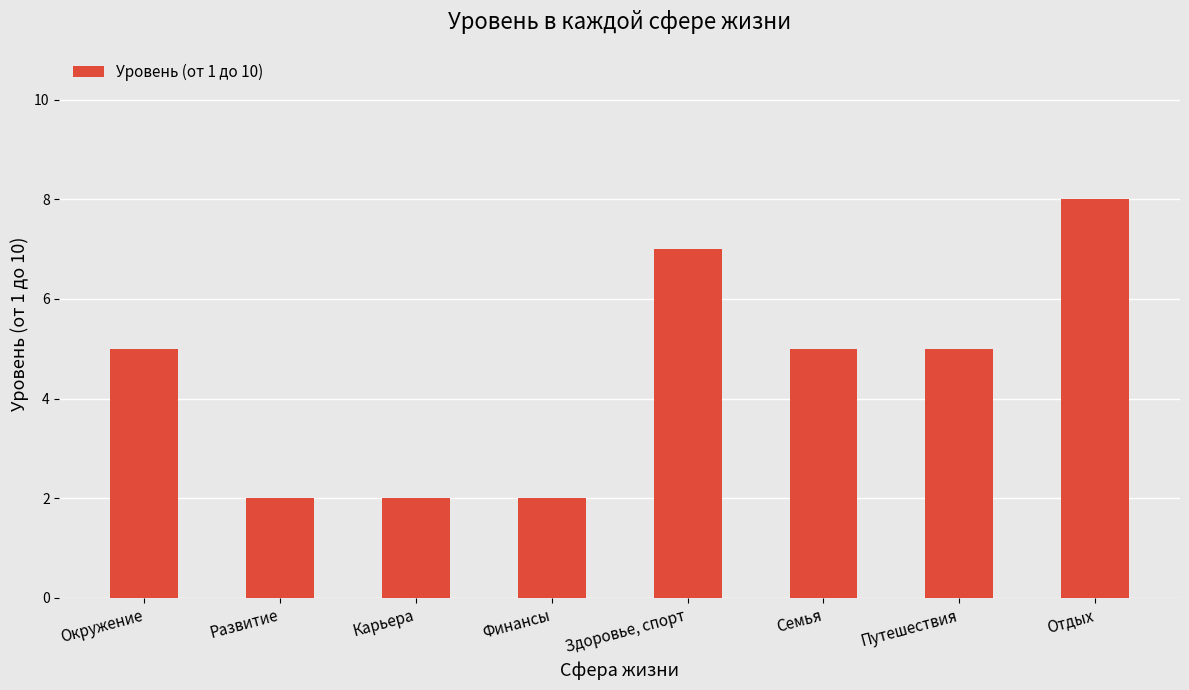

Does the chart contain stacked bars?

No